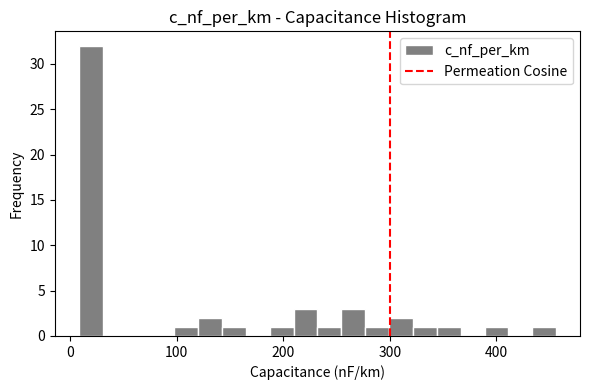

Around what value on the x-axis is the tallest bar? Give the approximate position of its centre, as read against the axis.

20